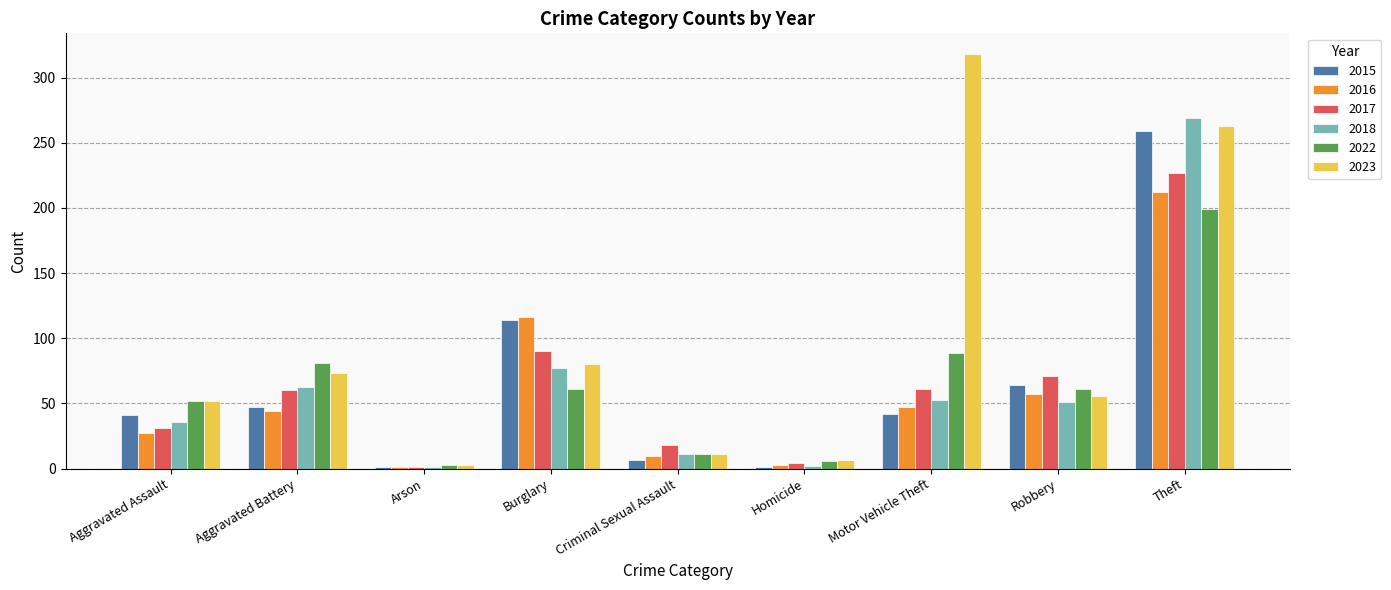

Which series has the largest range (max minus min)?

2023